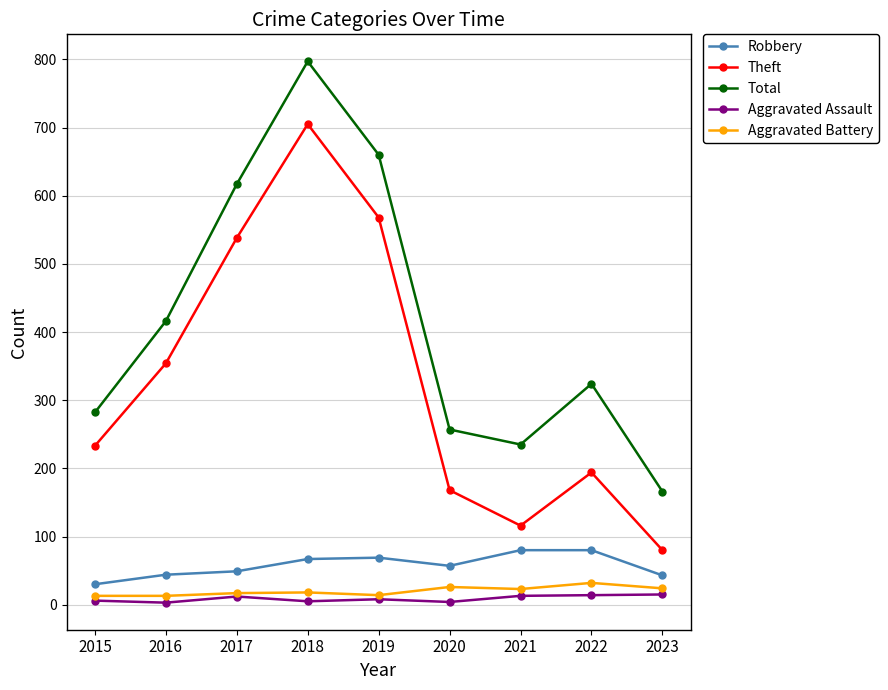

The Total series shows 416 at 2016. True or false?

True